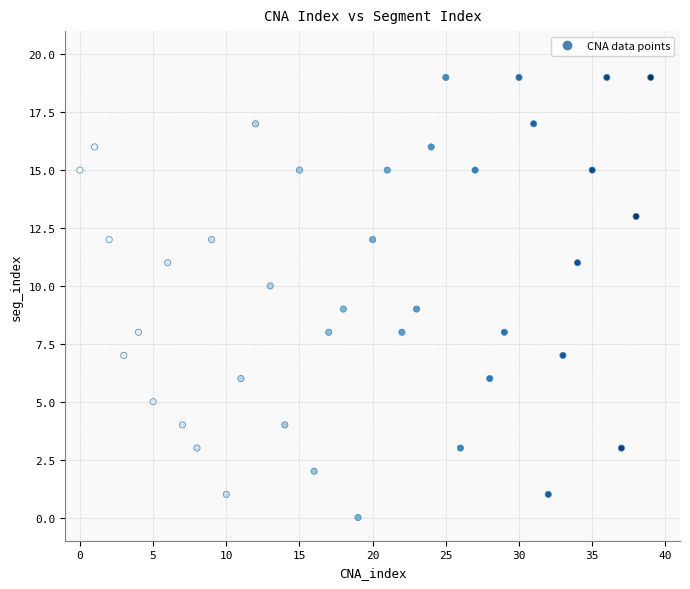

What is the range of Y values (max minus min)?

19